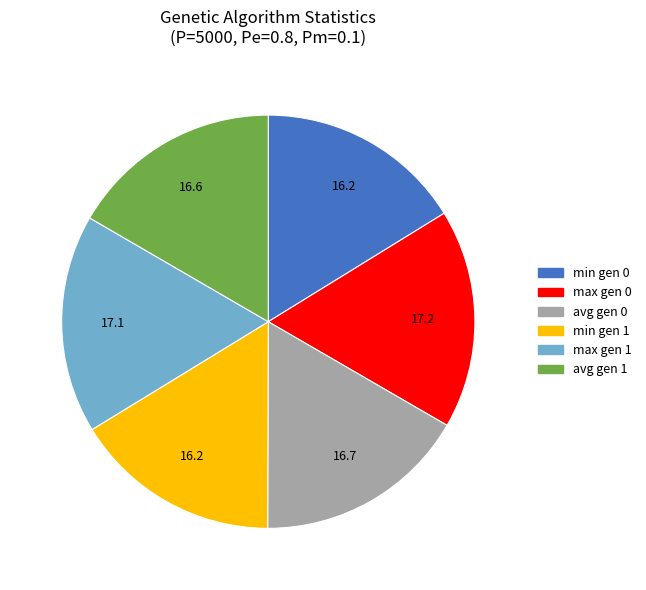

What is the ratio of the value at avg gen 1 to the value at max gen 0?

1.0